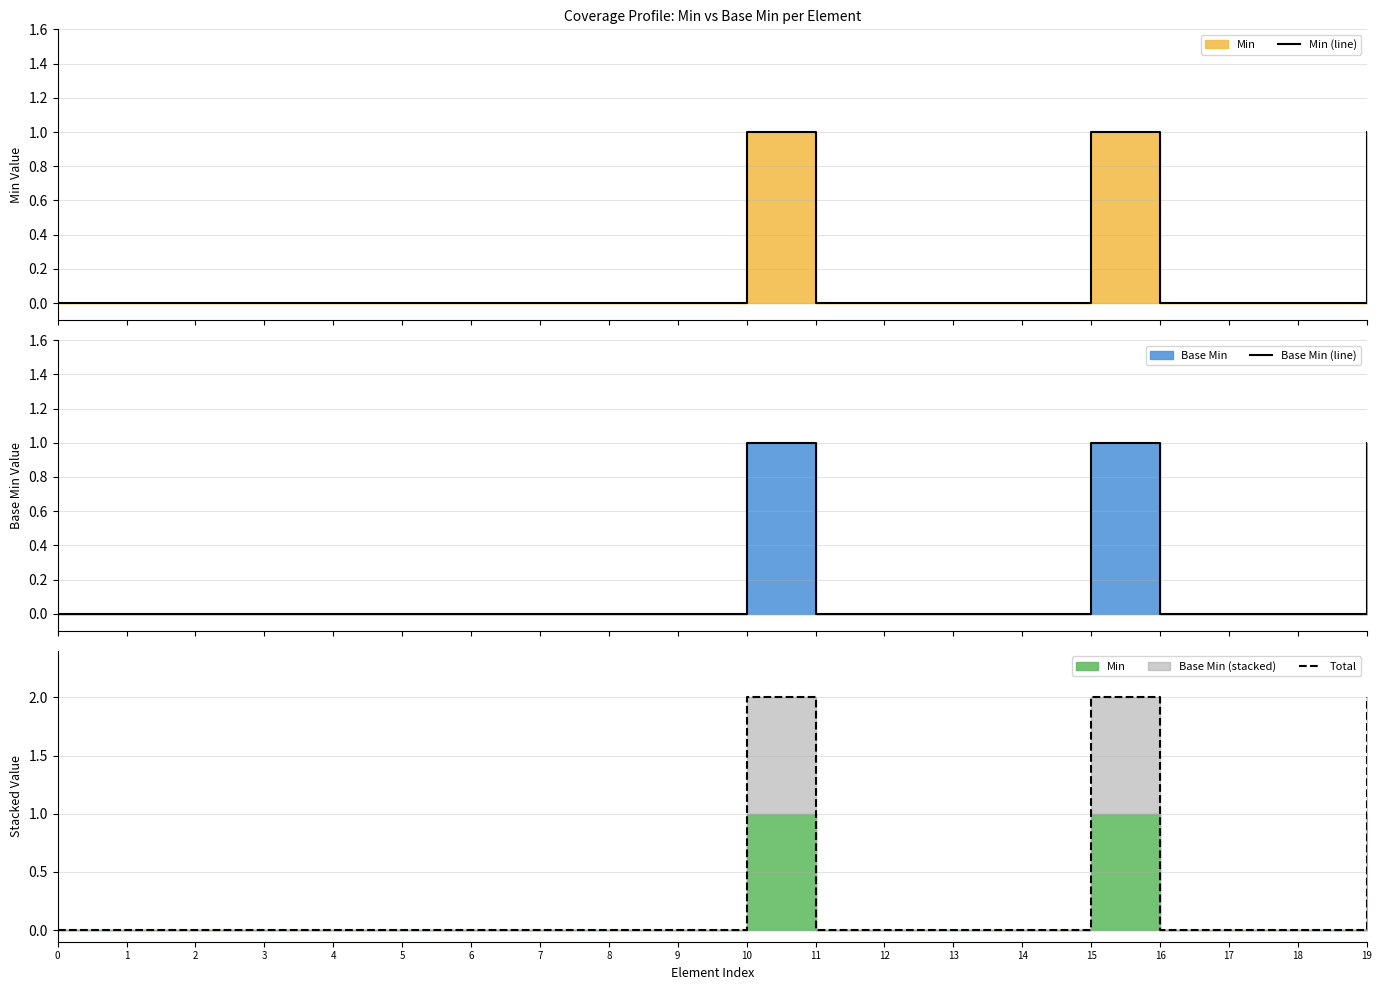

Is the value of Min (line) at 2 greater than the value of Base Min (line) at 8?

No